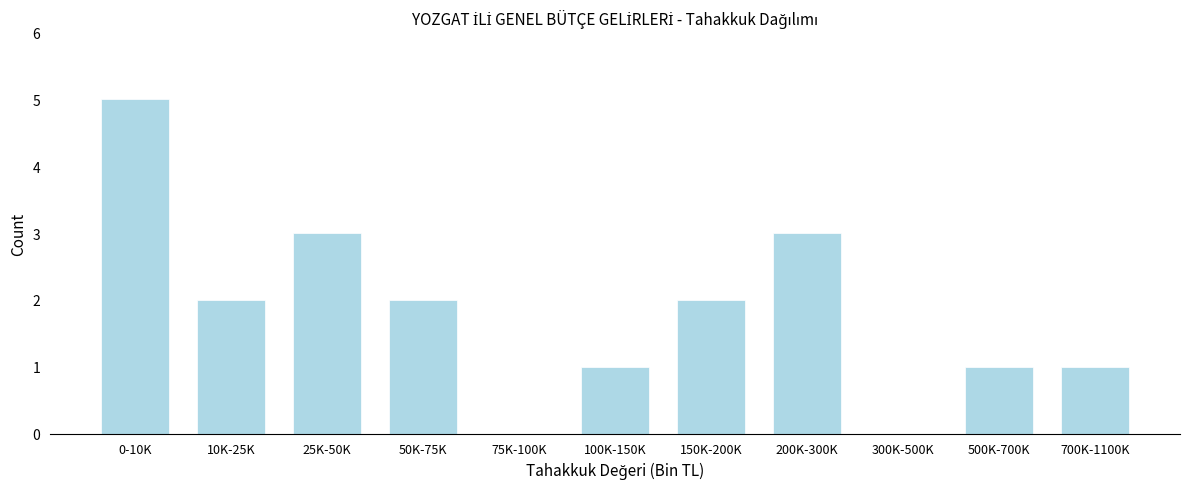

Reading right to left, list all the values displayed in this chart.

700K-1100K=1	500K-700K=1	300K-500K=0	200K-300K=3	150K-200K=2	100K-150K=1	75K-100K=0	50K-75K=2	25K-50K=3	10K-25K=2	0-10K=5